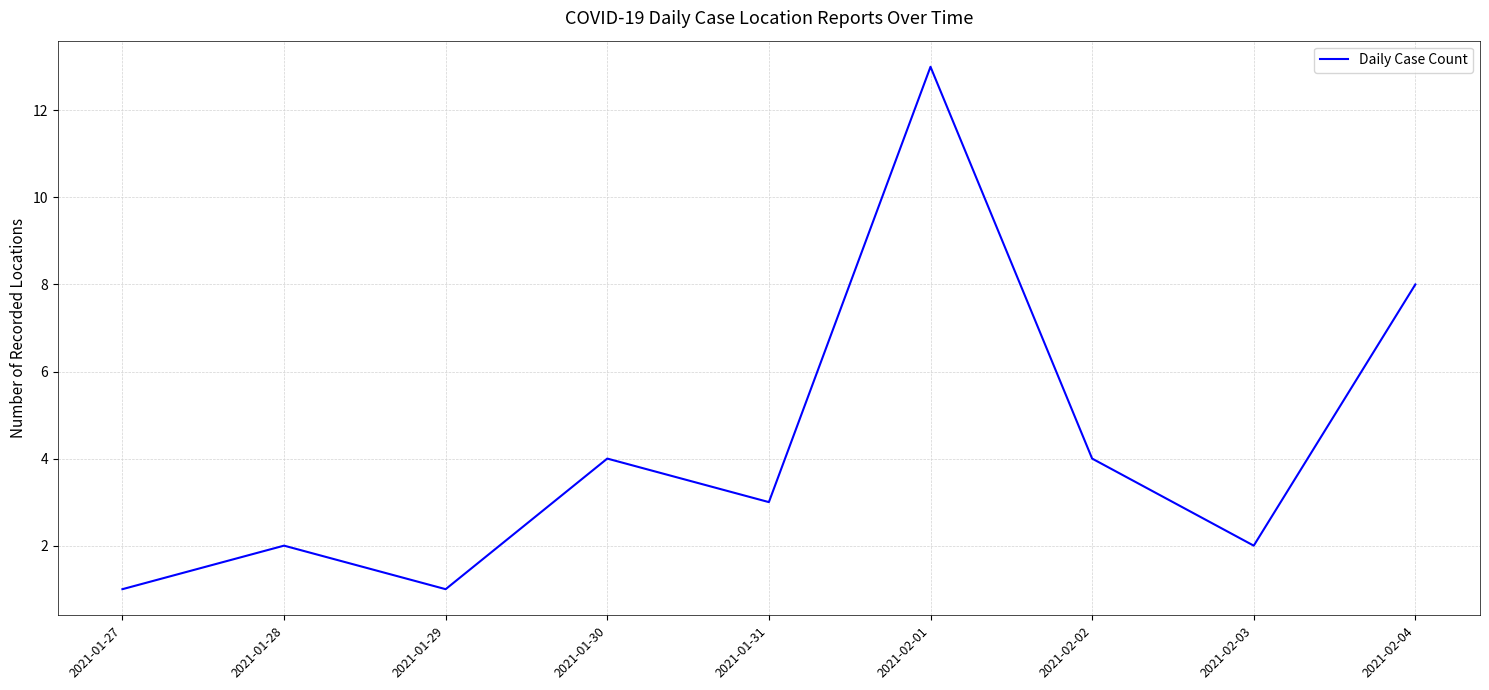

What is the smallest value displayed?

1